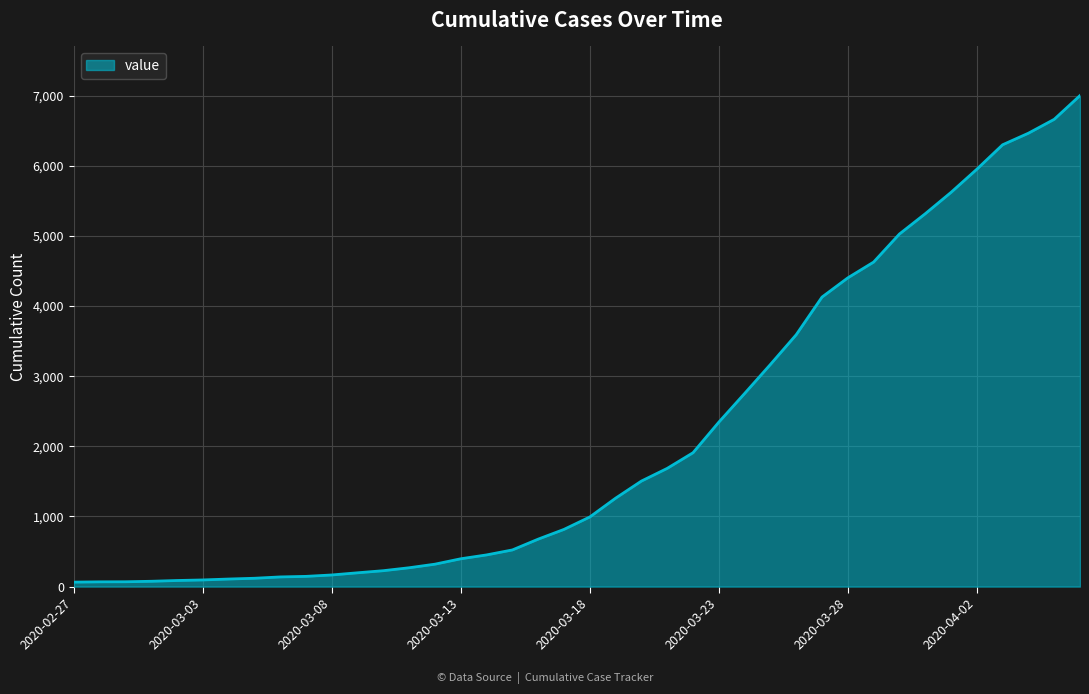

What is the greatest value displayed?

7003